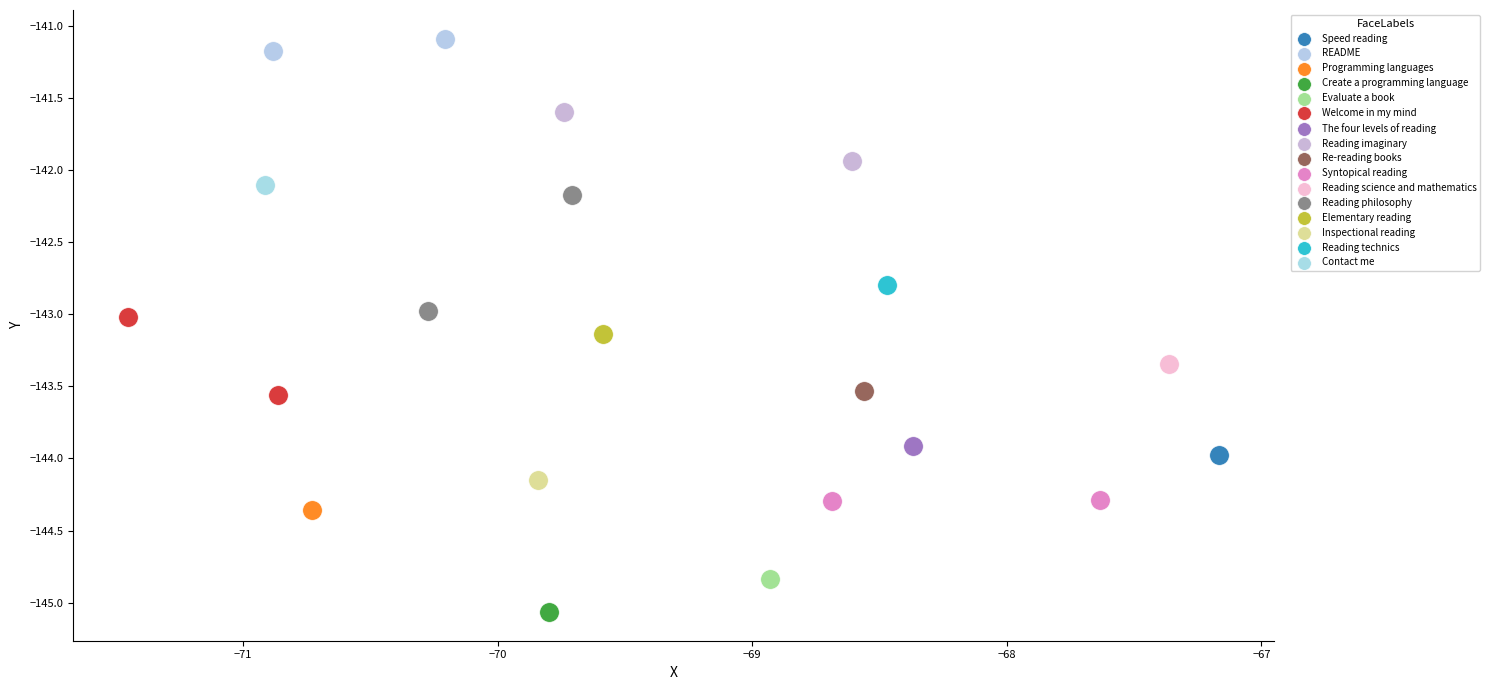

Which series contains the highest Y value?

README